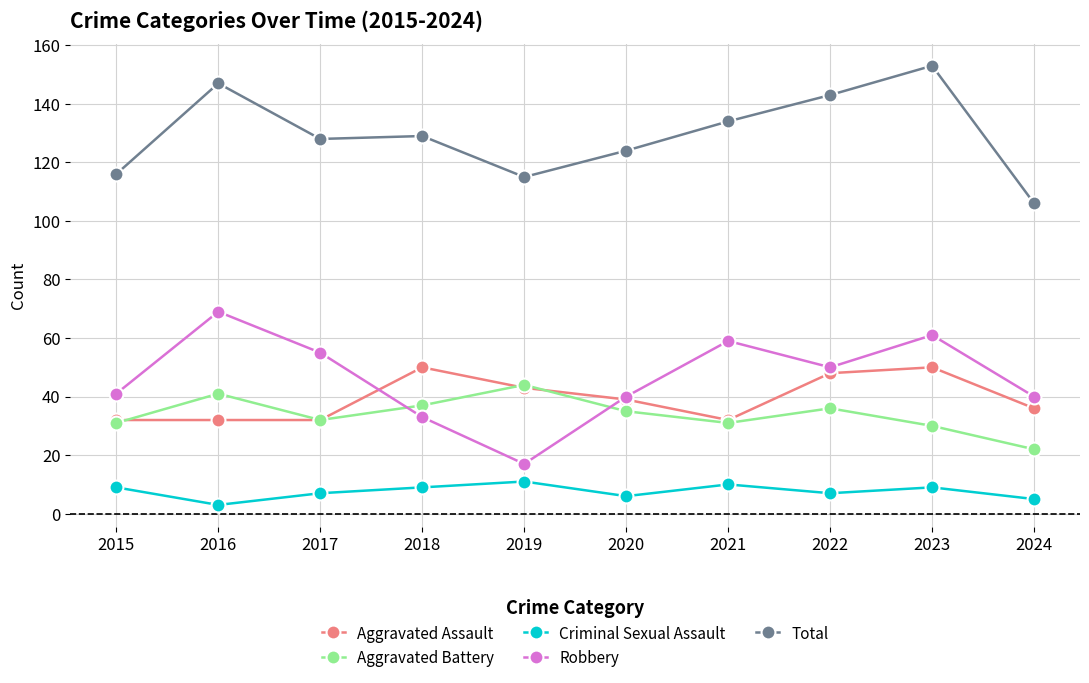

Reading left to right, what are all the values shown in this chart?

Aggravated Assault: 32	32	32	50	43	39	32	48	50	36
Aggravated Battery: 31	41	32	37	44	35	31	36	30	22
Criminal Sexual Assault: 9	3	7	9	11	6	10	7	9	5
Robbery: 41	69	55	33	17	40	59	50	61	40
Total: 116	147	128	129	115	124	134	143	153	106